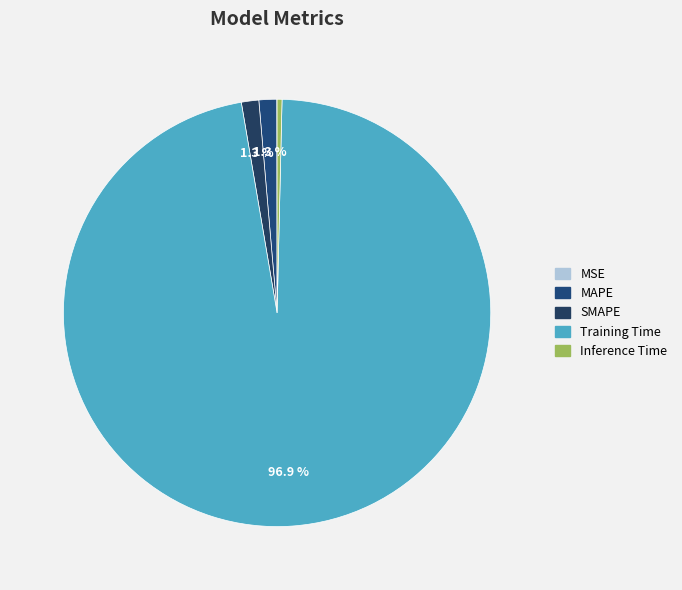

To the nearest percent, what is the average slice percentage?

20%